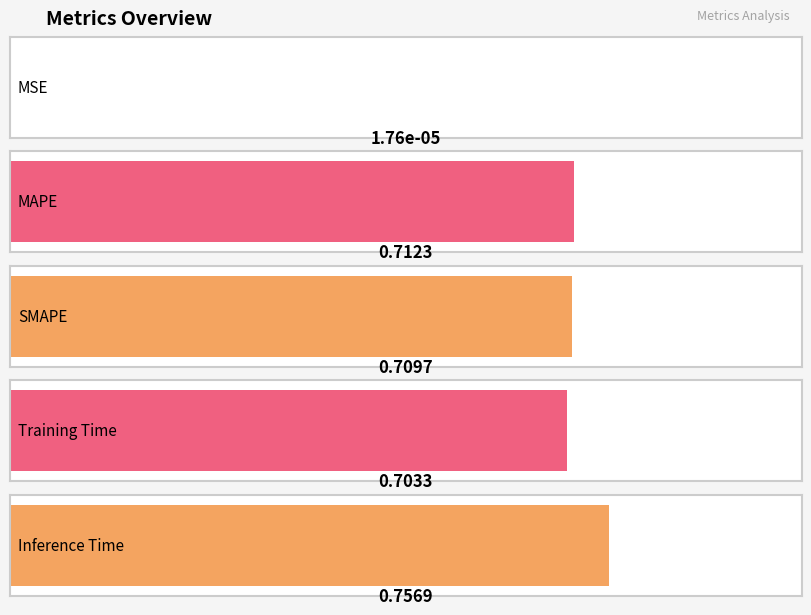

Reading right to left, transcribe all the data shown in this chart.

0.8	0.7	0.7	0.7	0.0